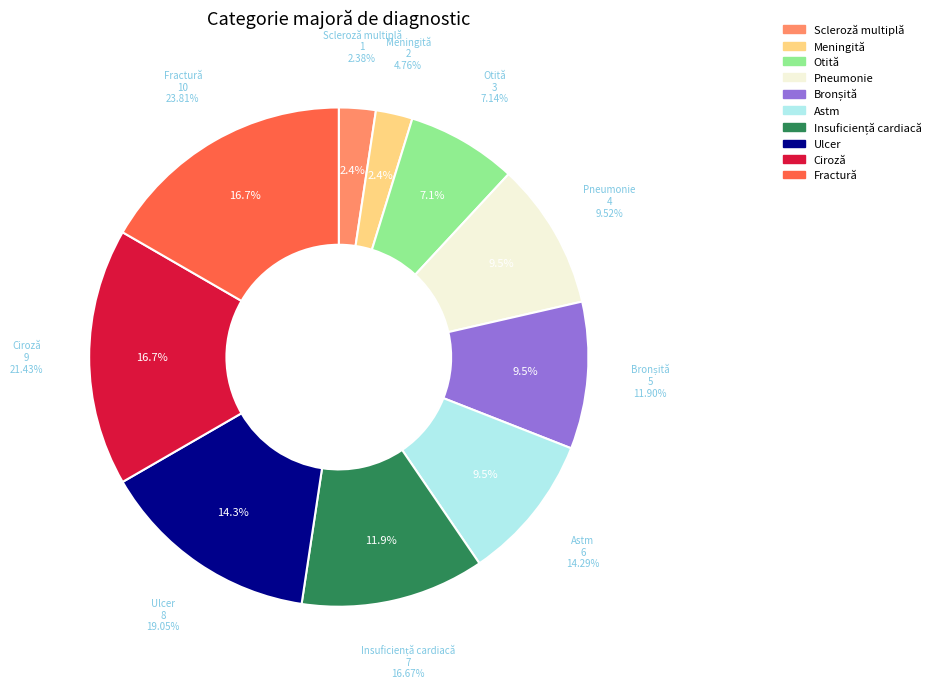

What percentage do Pneumonie and Meningită together represent?

11.9%